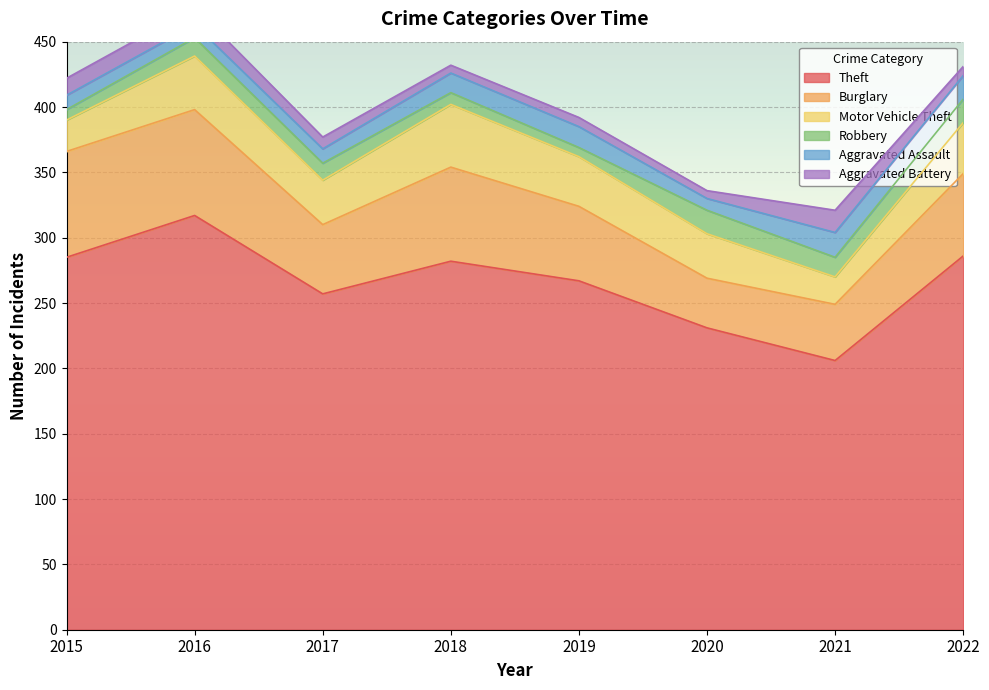

Is the value of Robbery at 2018 greater than the value of Theft at 2018?

No